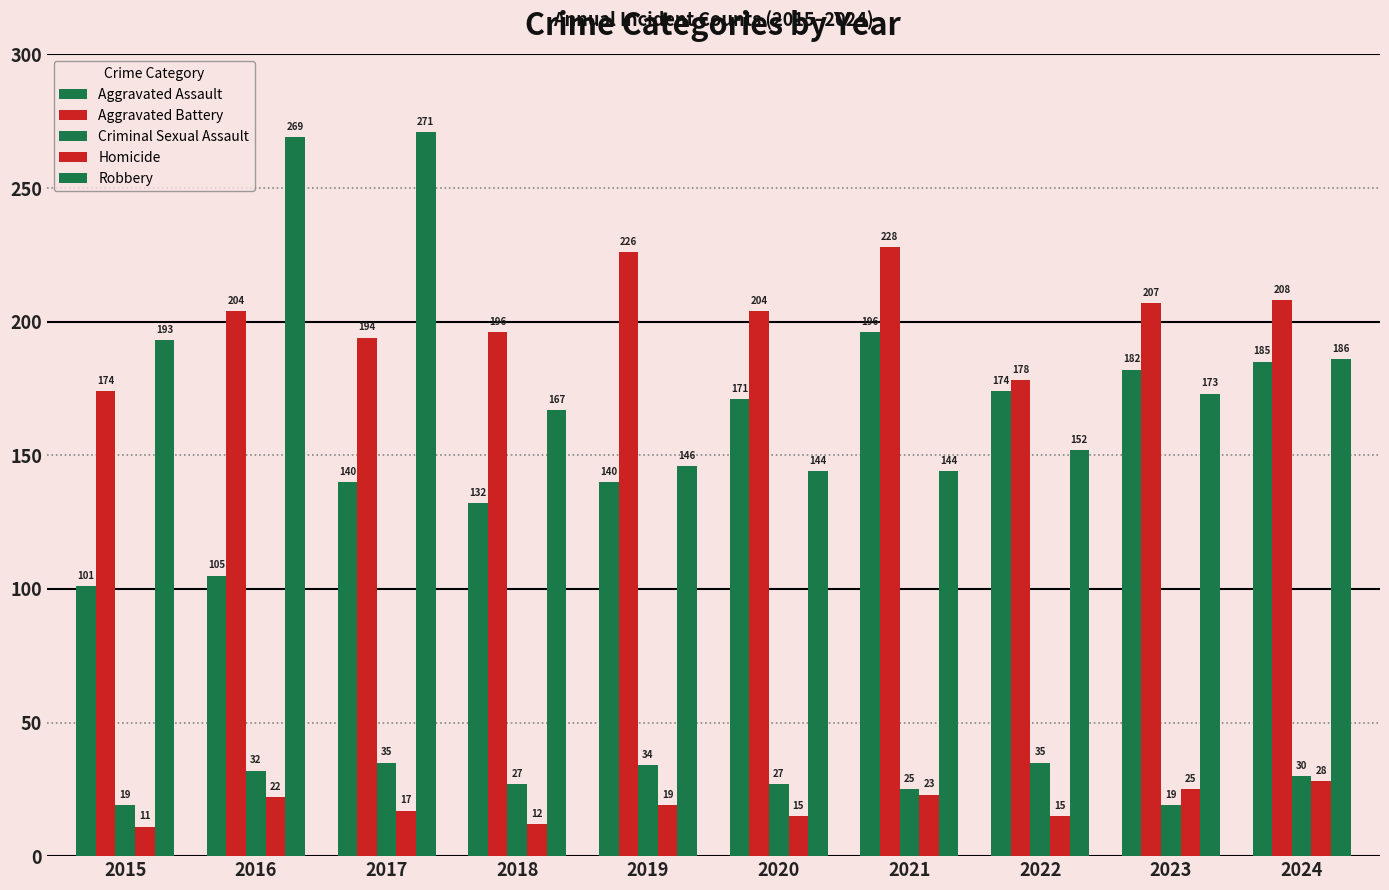

Are the bars grouped side by side (vs. stacked)?

Yes